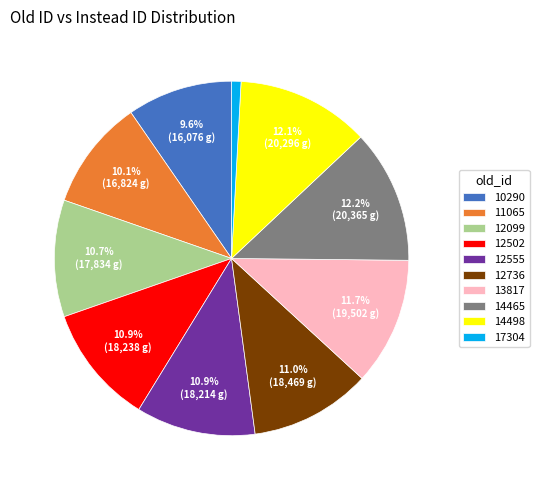

What is the smallest slice in the pie chart?

17304